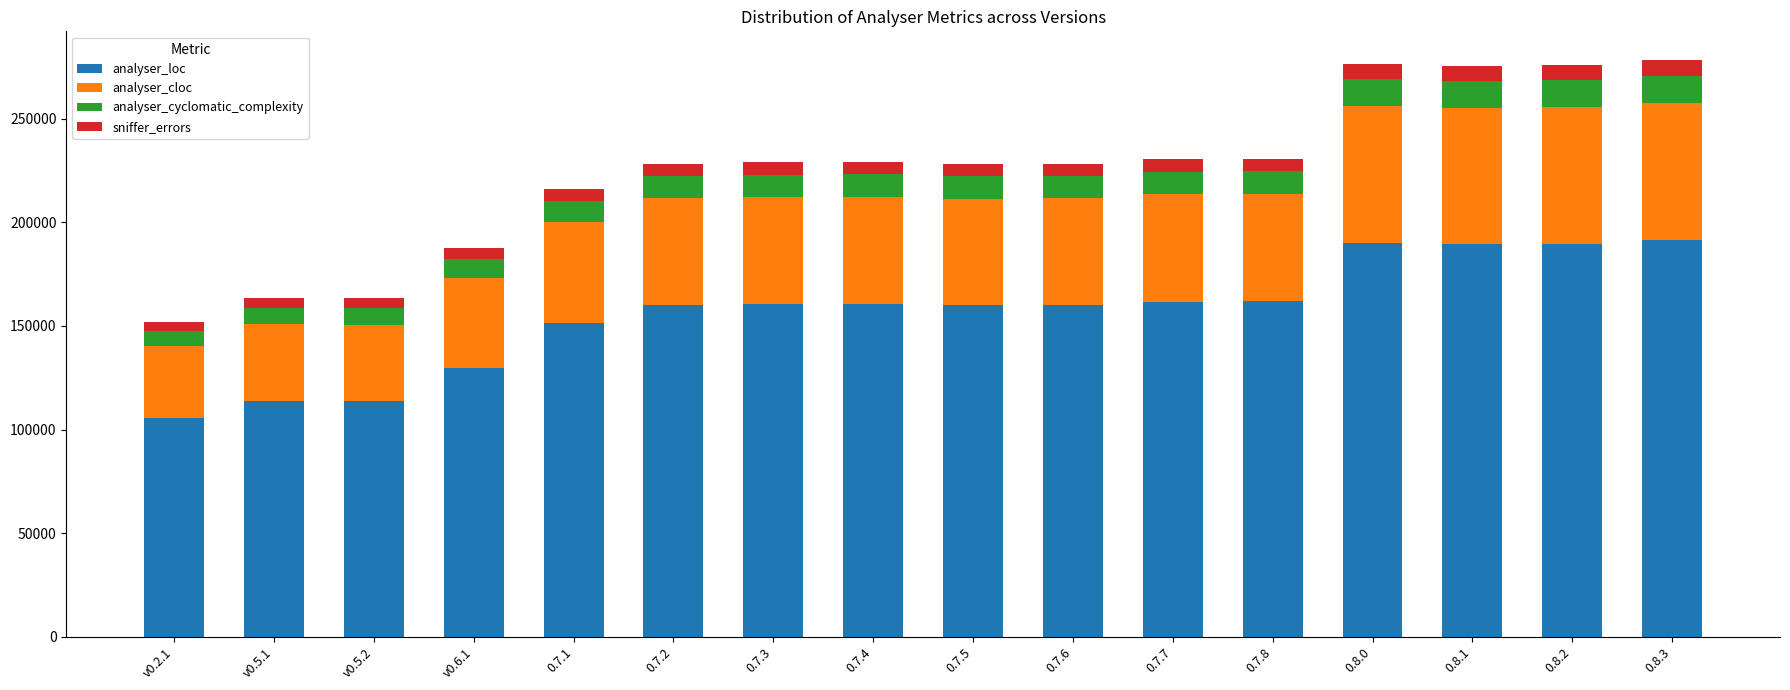

What is the total value across all series at 0.7.3?

228958